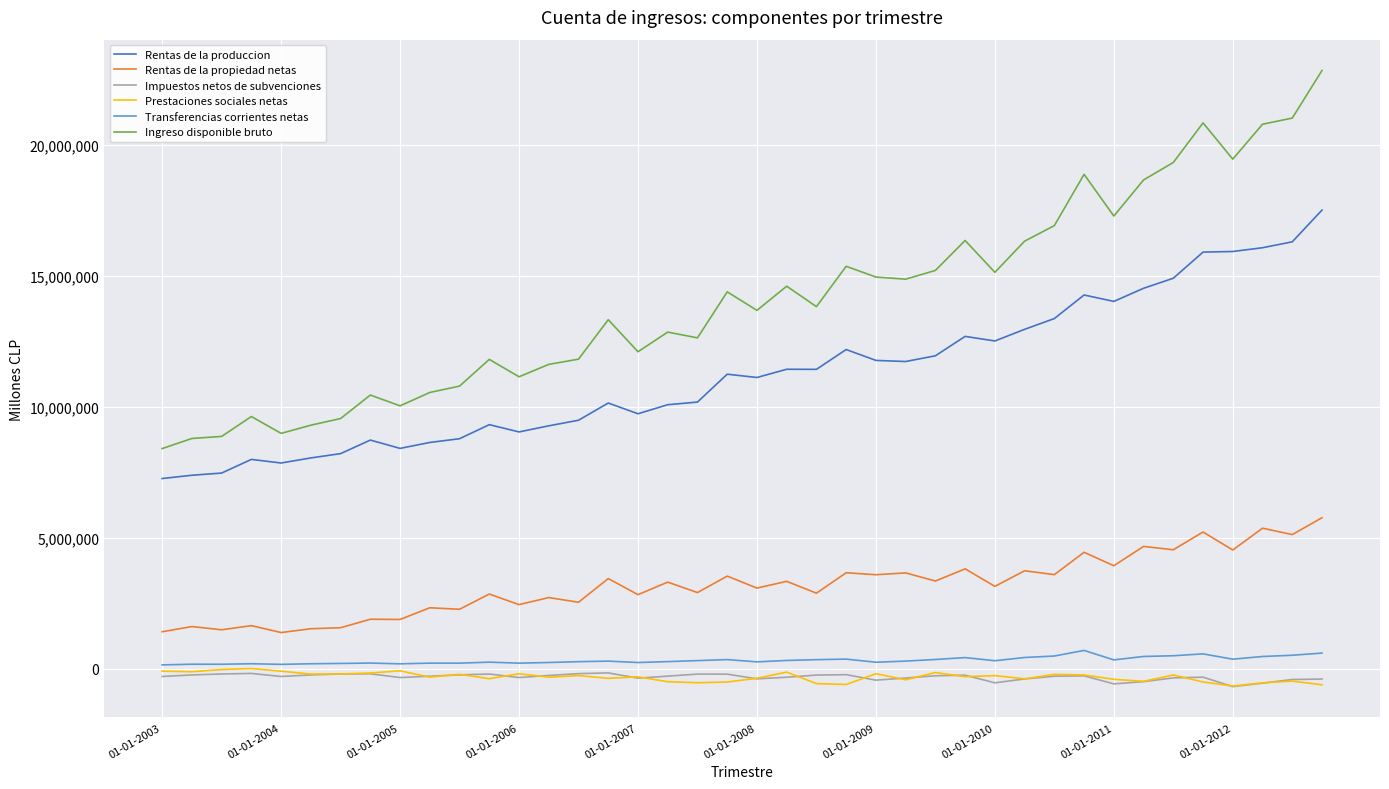

Which series has the largest total across all categories?

Ingreso disponible bruto